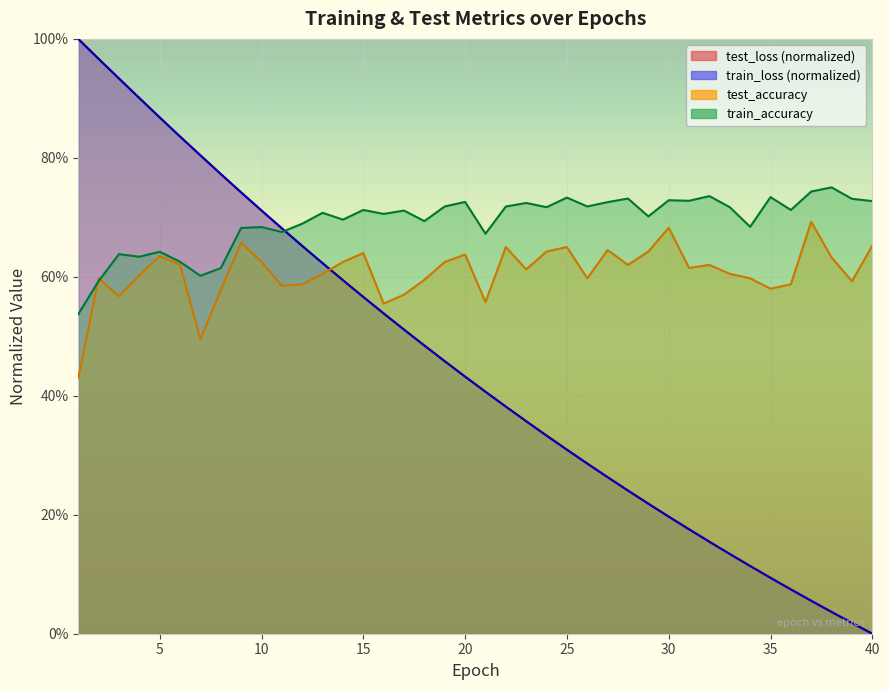

Between 7 and 29, which series saw the biggest shift?

test_loss